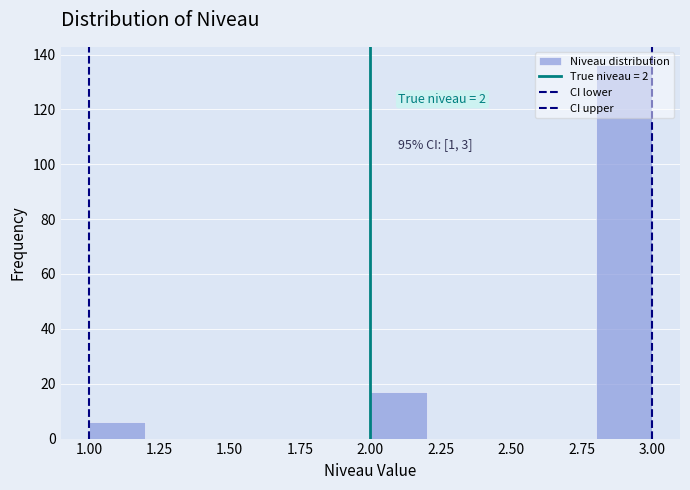

Over which range of the x-axis is the bar tallest?

2.8 to 3.0